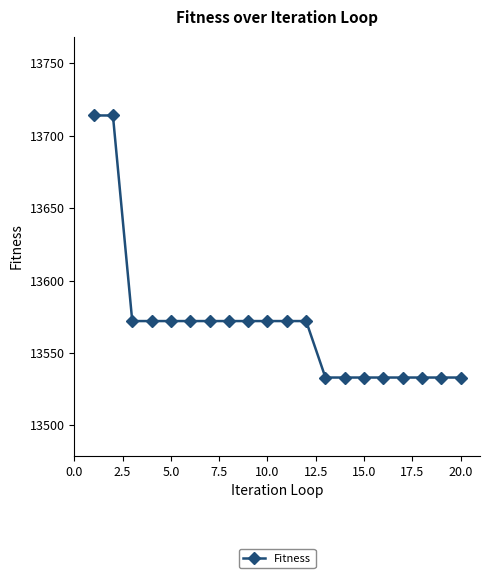

What is the value of the 19th point from the left?

13533